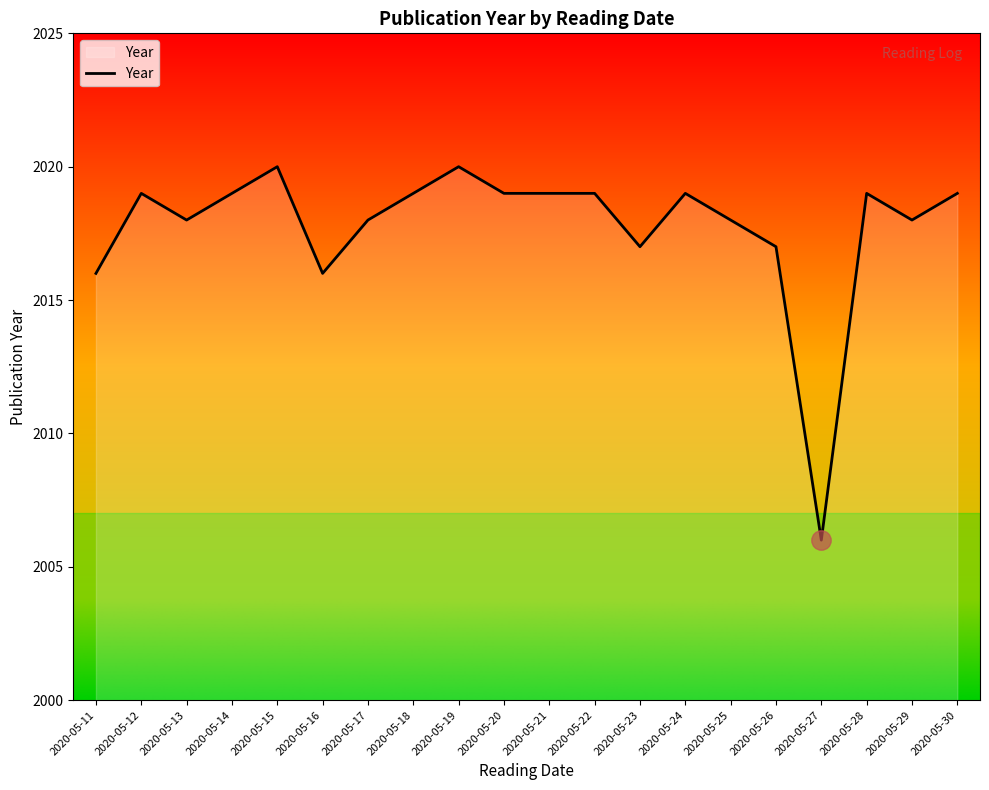

What is the maximum value shown in the chart?

2020